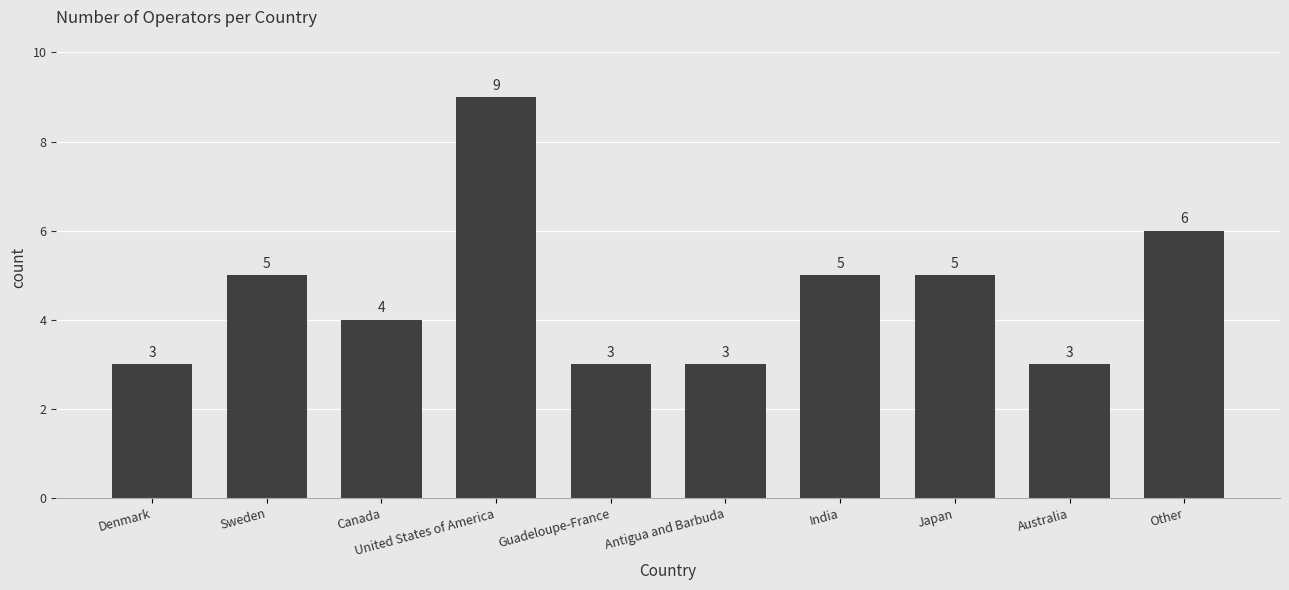

What is the greatest value displayed?

9